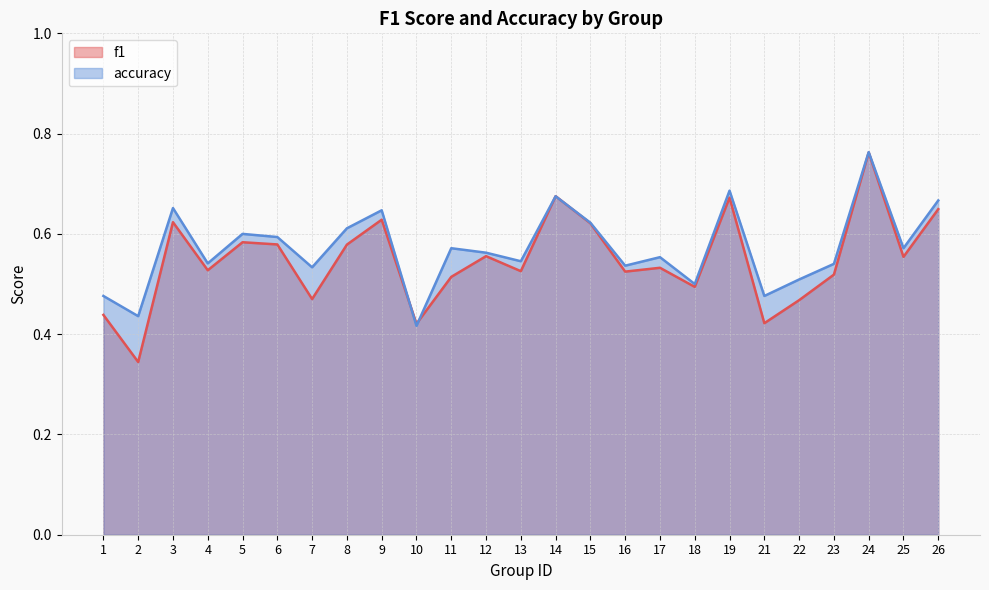

At which category does f1 reach its first local valley?

2